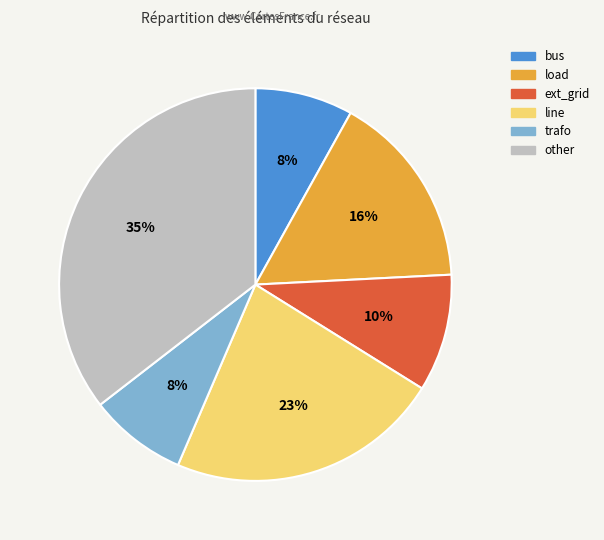

Does line represent more than half of the total?

No